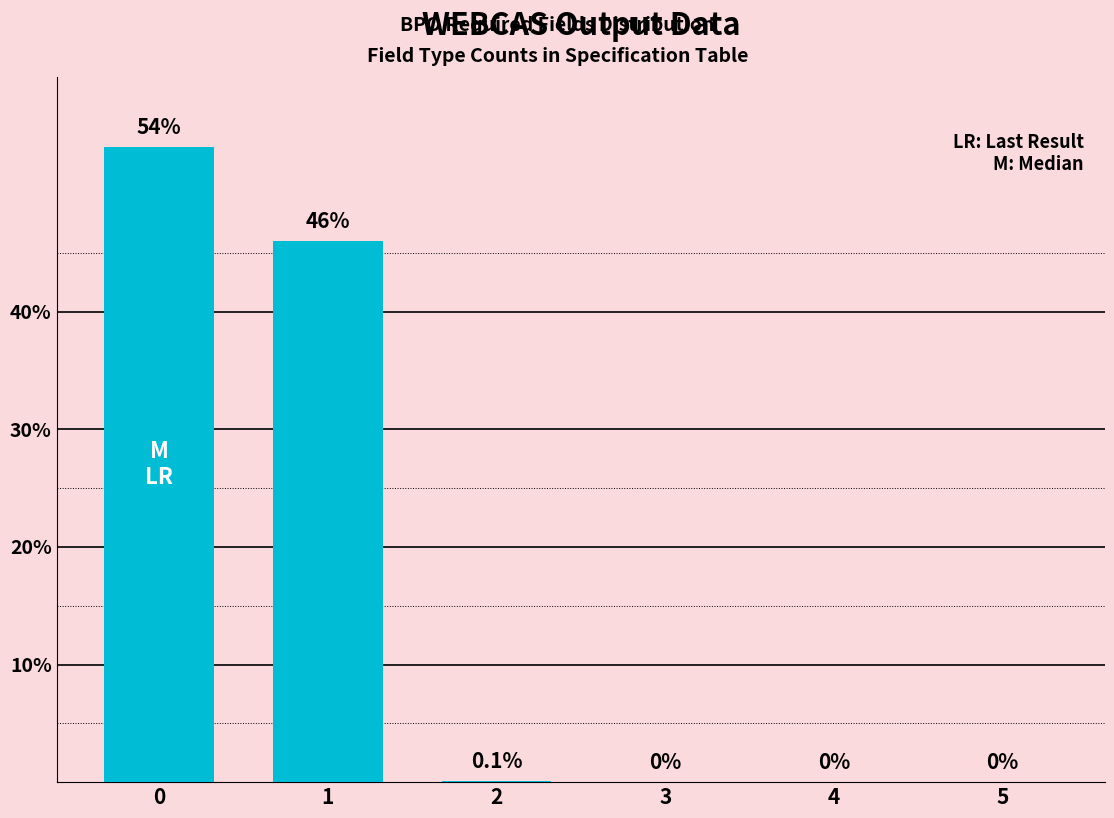

The value at 3 is -28.5. True or false?

False